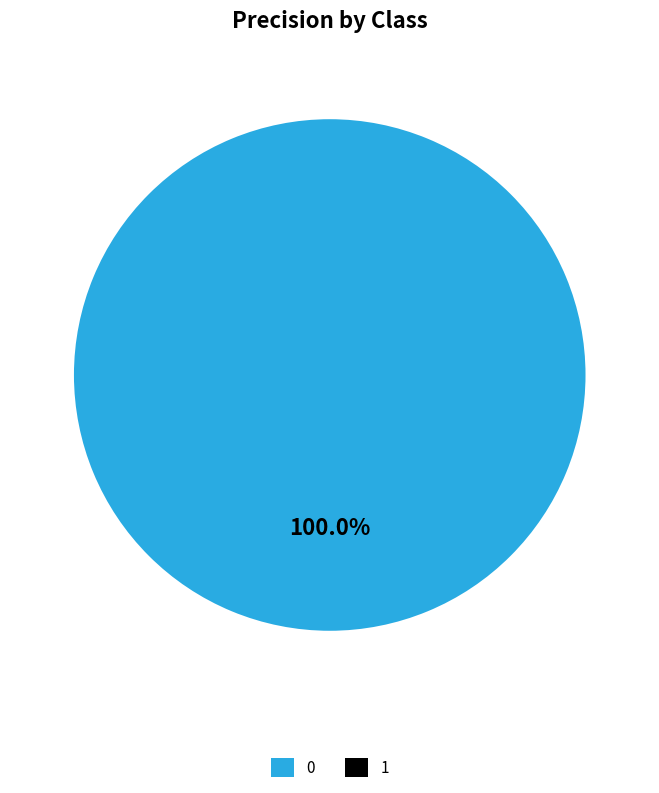

What percentage is the 0 slice, to the nearest percent?

100%